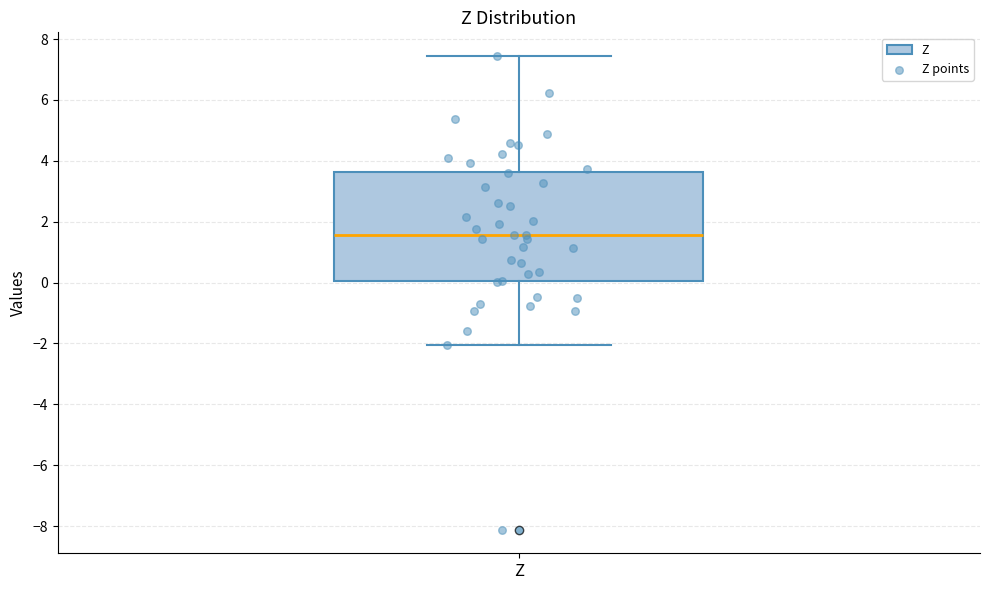

Transcribe this box plot: give where the median line is, the range the box spans, and where the two whiskers end, as read against the y-axis. The values are not printed on the chart, so give them approximately, as read against the axis.

median 1.6, box 0.0 to 3.6, whiskers -2.0 to 7.4